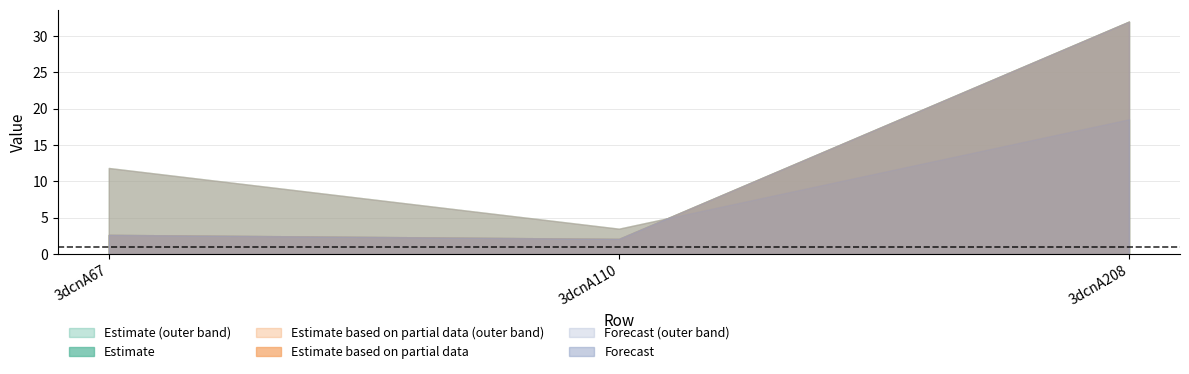

Reading left to right, what are all the values shown in this chart?

col_6: 3dcnA67=2.7	3dcnA110=2.1	3dcnA208=32.0
col_7: 3dcnA67=11.9	3dcnA110=3.5	3dcnA208=18.6
col_2: 3dcnA67=0.0	3dcnA110=0.0	3dcnA208=0.0
col_3: 3dcnA67=0.0	3dcnA110=0.0	3dcnA208=0.0
col_4: 3dcnA67=0.0	3dcnA110=0.0	3dcnA208=0.0
col_5: 3dcnA67=0.0	3dcnA110=0.0	3dcnA208=0.0